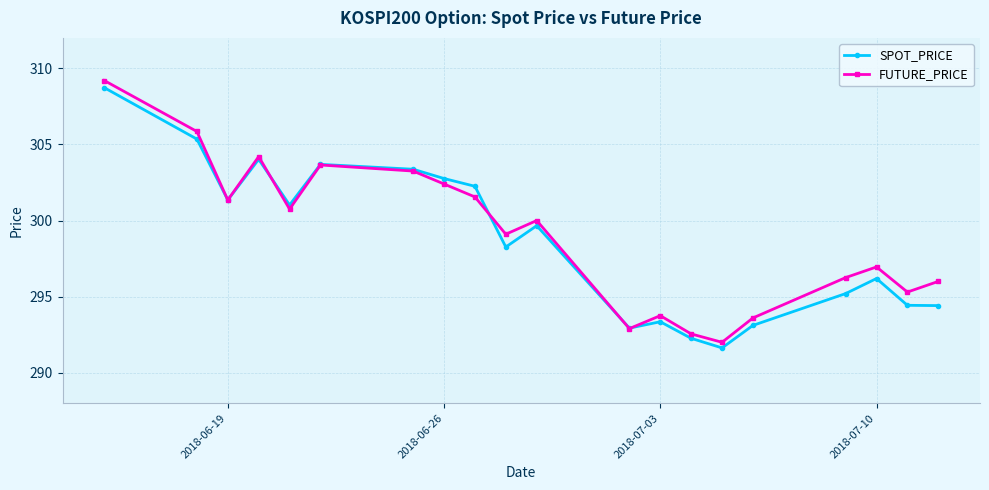

What is the value of the SPOT_PRICE point at the 1st from the left?

308.7